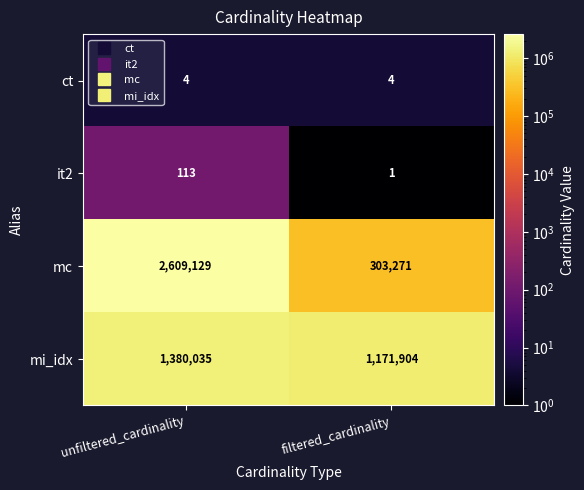

At which category is the sum across all series the highest?

unfiltered_cardinality